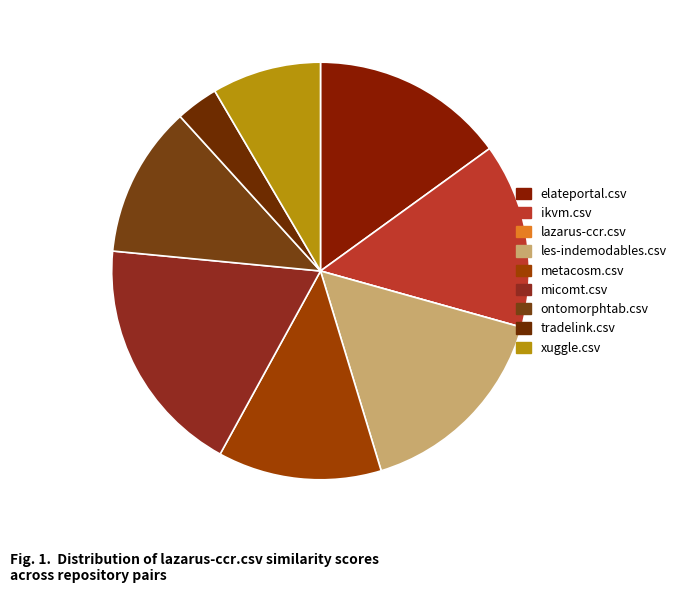

To the nearest percent, what is the average slice percentage?

11%